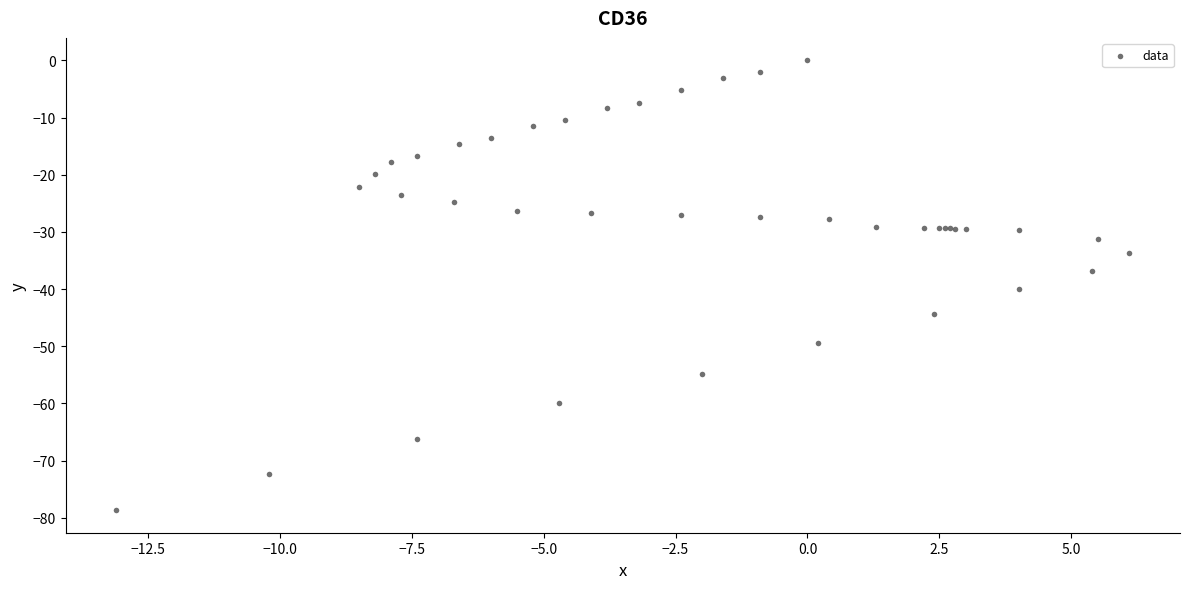

What Y value in the scatter plot is closest to -39?

-40.0